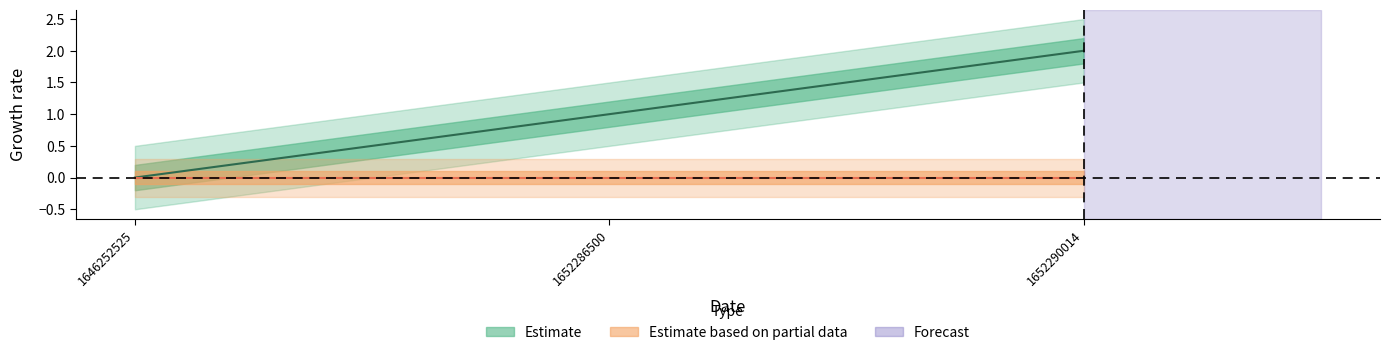

Is it true that the value at 1646252525 is -1?

False